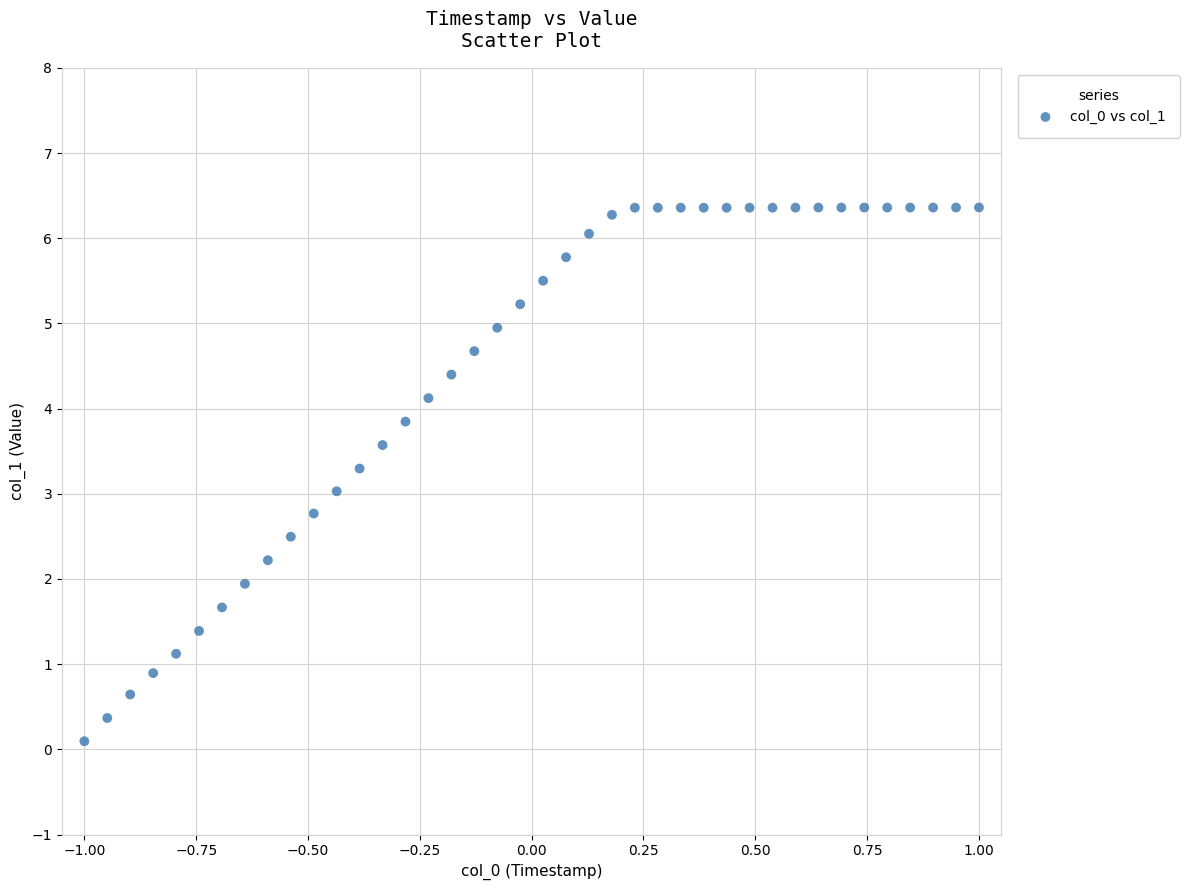

What is the range of X values (max minus min)?

2.0